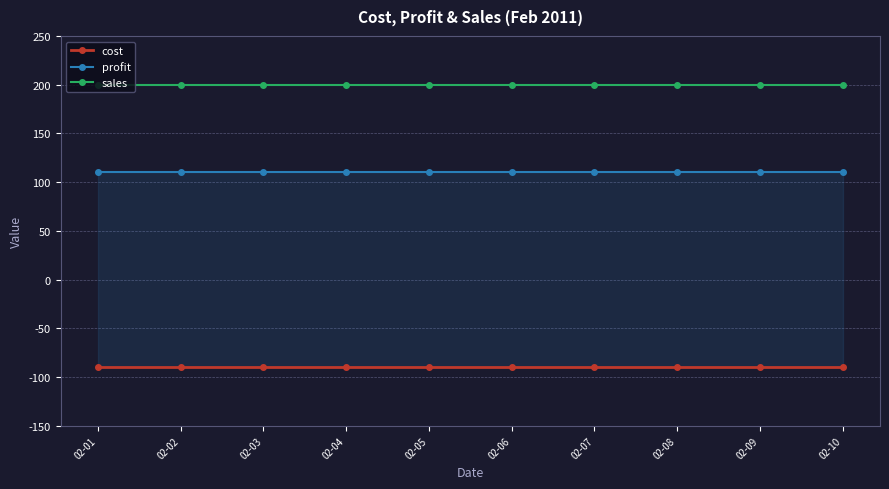

True or false: sales and cost intersect in this chart.

False